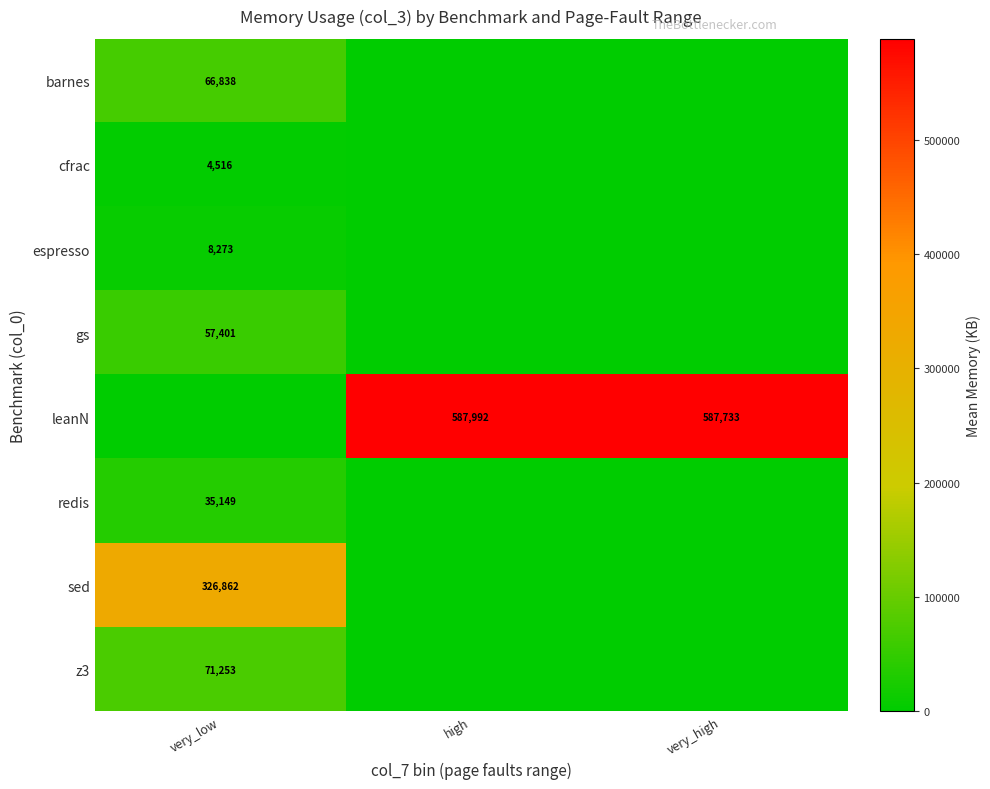

True or false: redis has a value of 35149 at very_low.

True